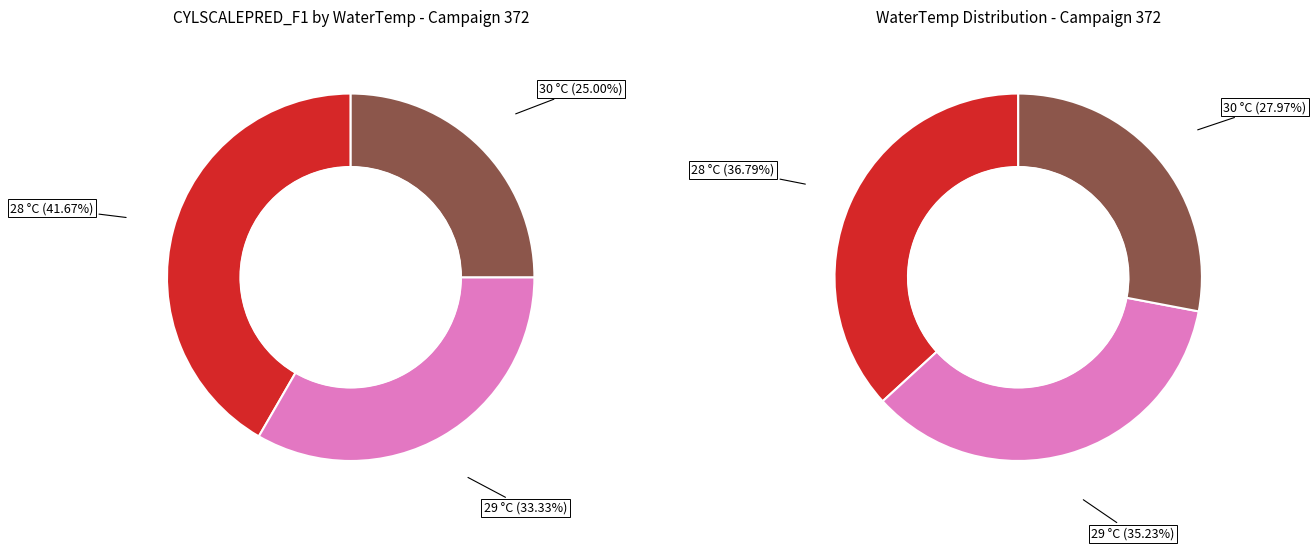

Is it true that 28 is 13% of the pie?

False